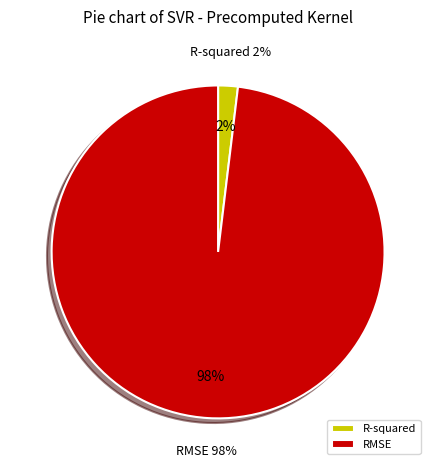

To the nearest percent, what portion does R-squared represent?

2%